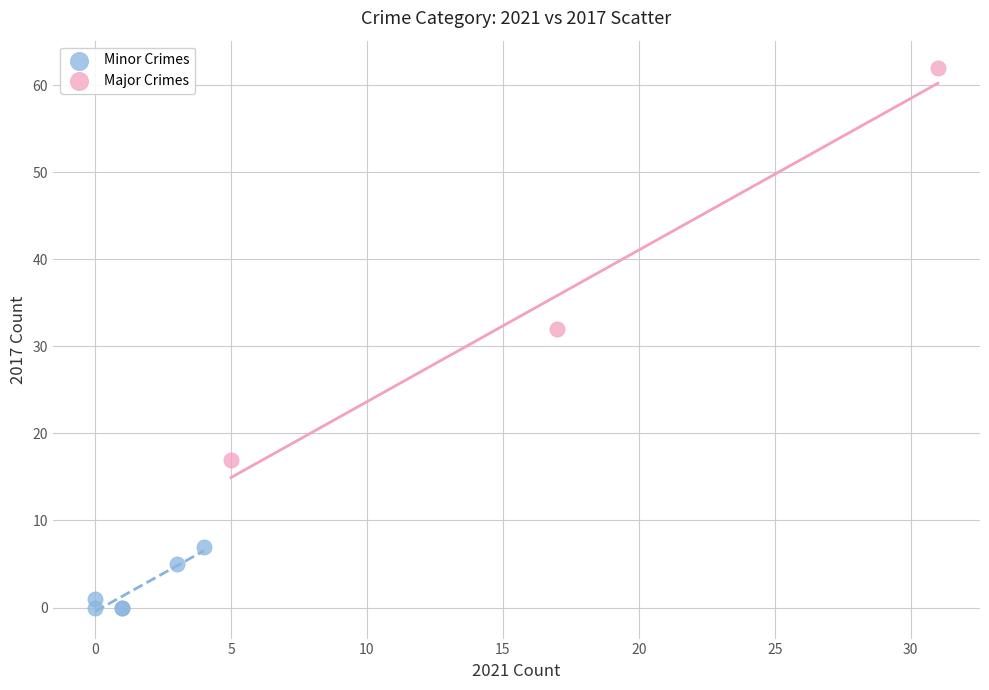

Which series contains the highest Y value?

Major Crimes